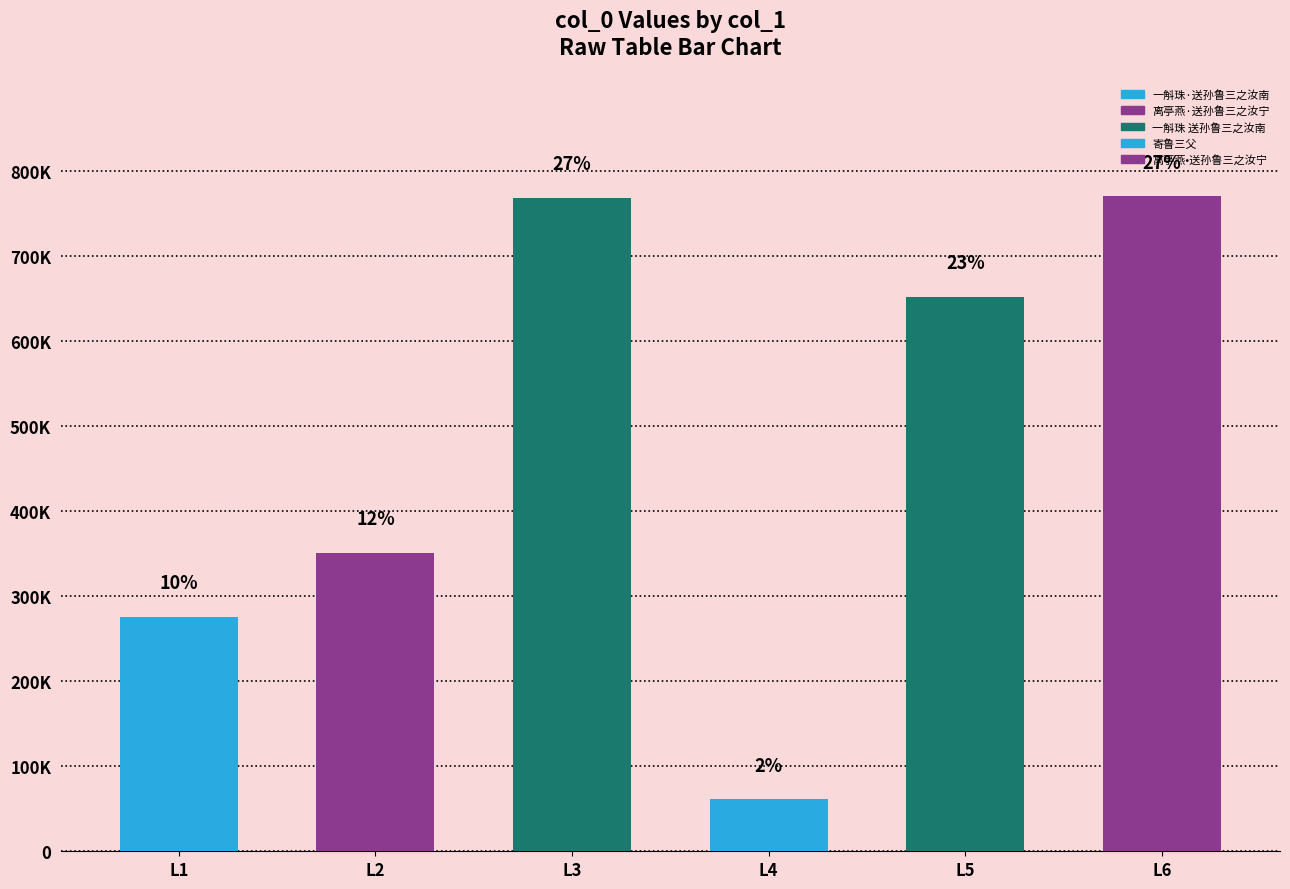

Reading left to right, extract all data points from this chart.

一斛珠·送孙鲁三之汝南=275844	离亭燕·送孙鲁三之汝宁=350877	一斛珠 送孙鲁三之汝南=768476	寄鲁三父=61220	寄鲁三父=652330	离亭燕•送孙鲁三之汝宁=770042